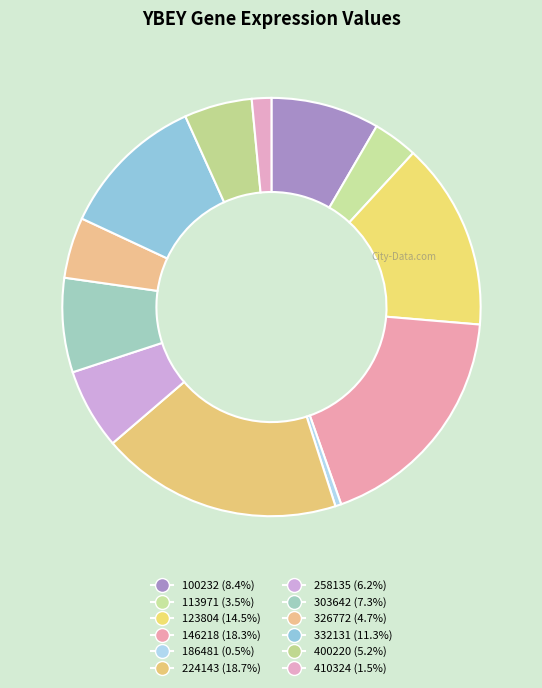

Is it true that 123804 is 14% of the pie?

True